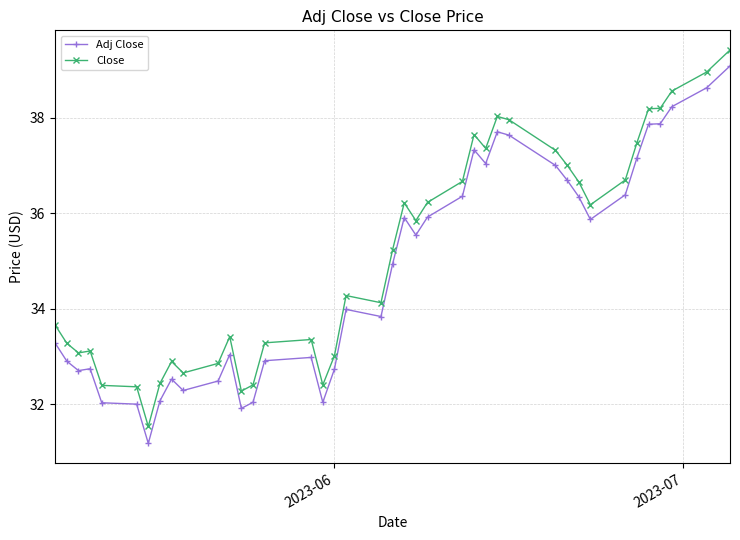

Does the chart have visible grid lines?

Yes